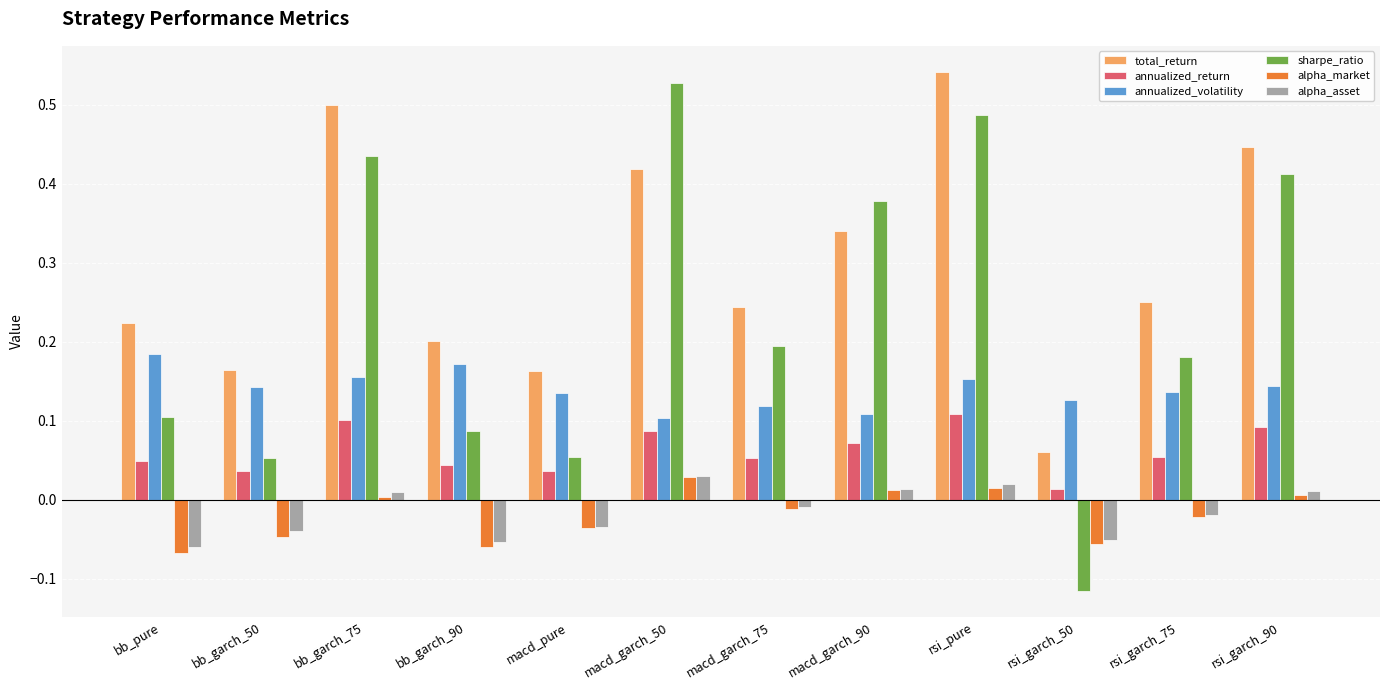

Which label corresponds to the smallest value in the chart?

rsi_garch_50